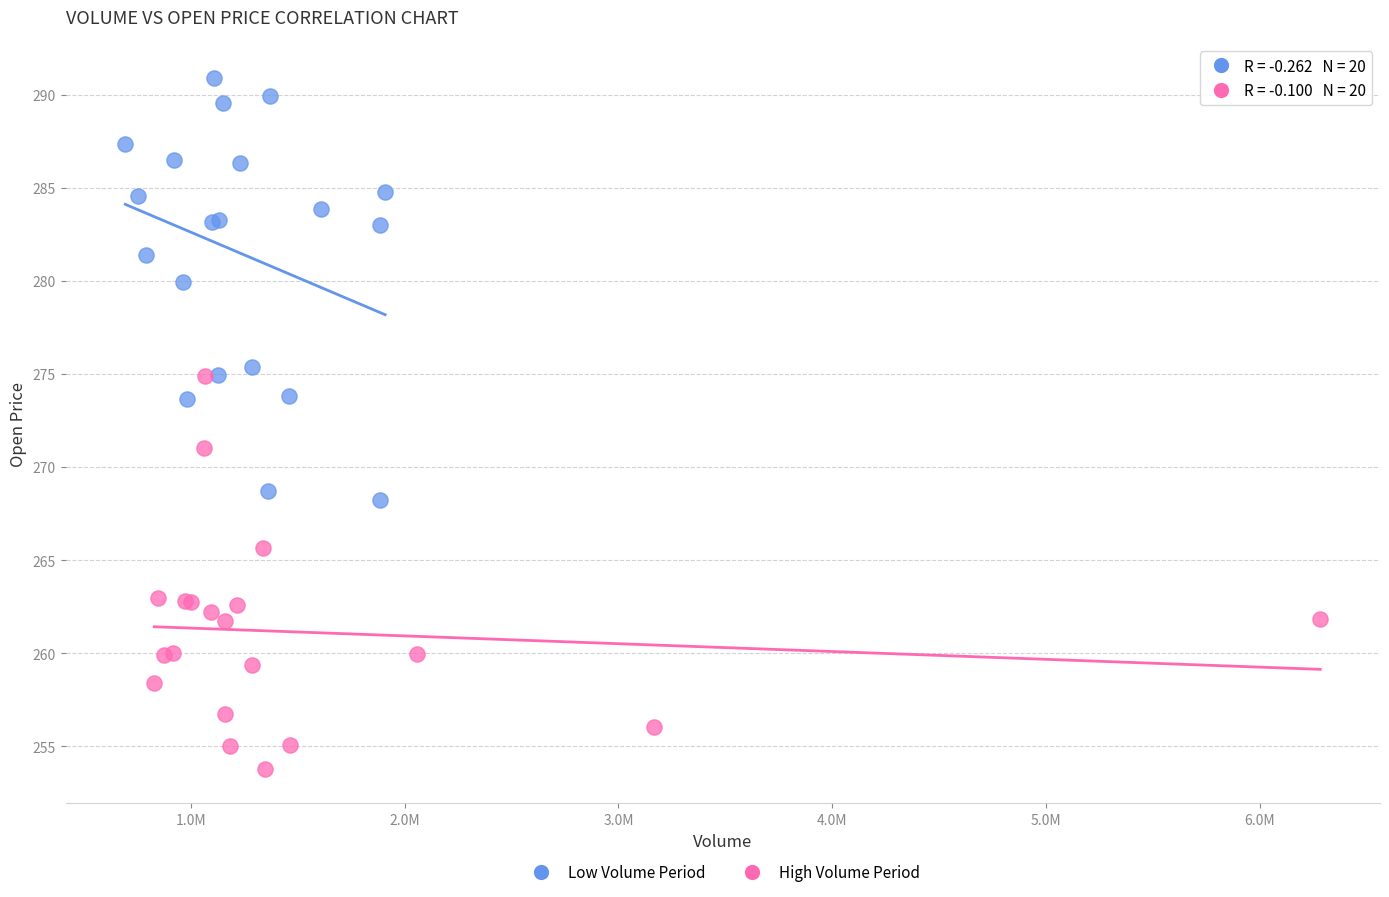

Which series contains the lowest Y value?

High Volume Period